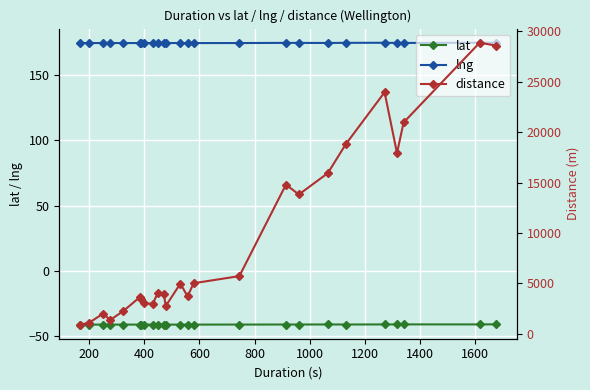

True or false: lng and lat cross at least once.

False